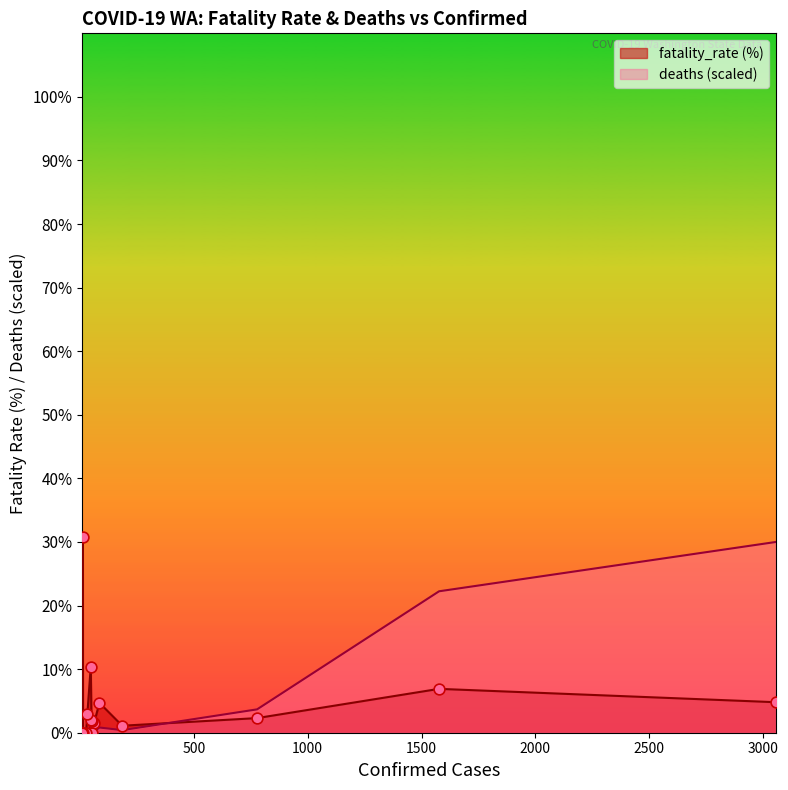

Which series contains the lowest Y value?

fatality_rate (%)